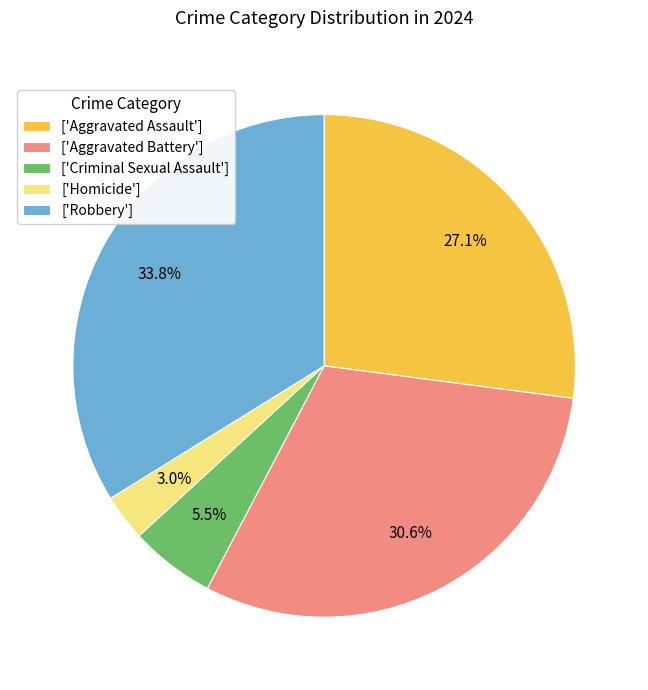

Rank the categories by value from lowest to highest.

['Homicide'], ['Criminal Sexual Assault'], ['Aggravated Assault'], ['Aggravated Battery'], ['Robbery']